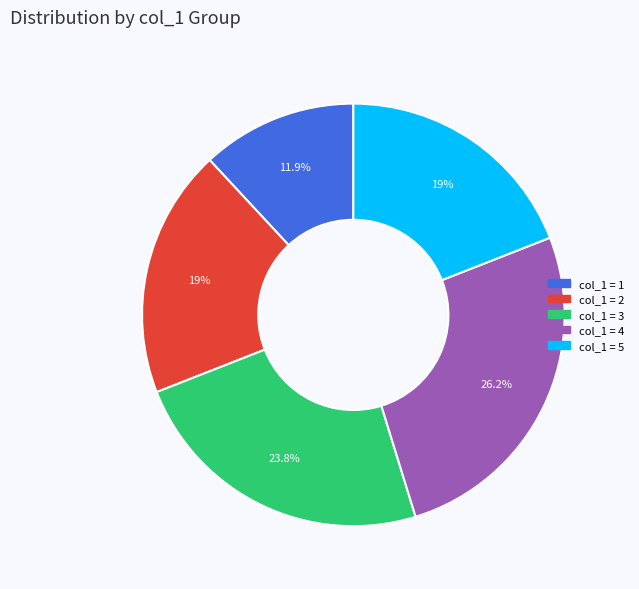

Is there a majority slice in this chart?

No